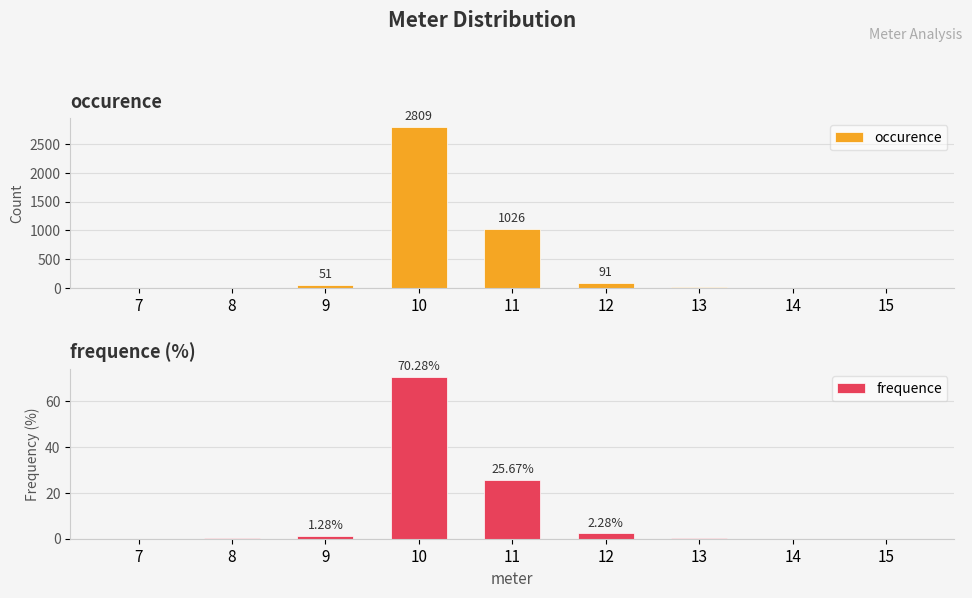

What are all the series names shown in the legend?

occurence, frequence